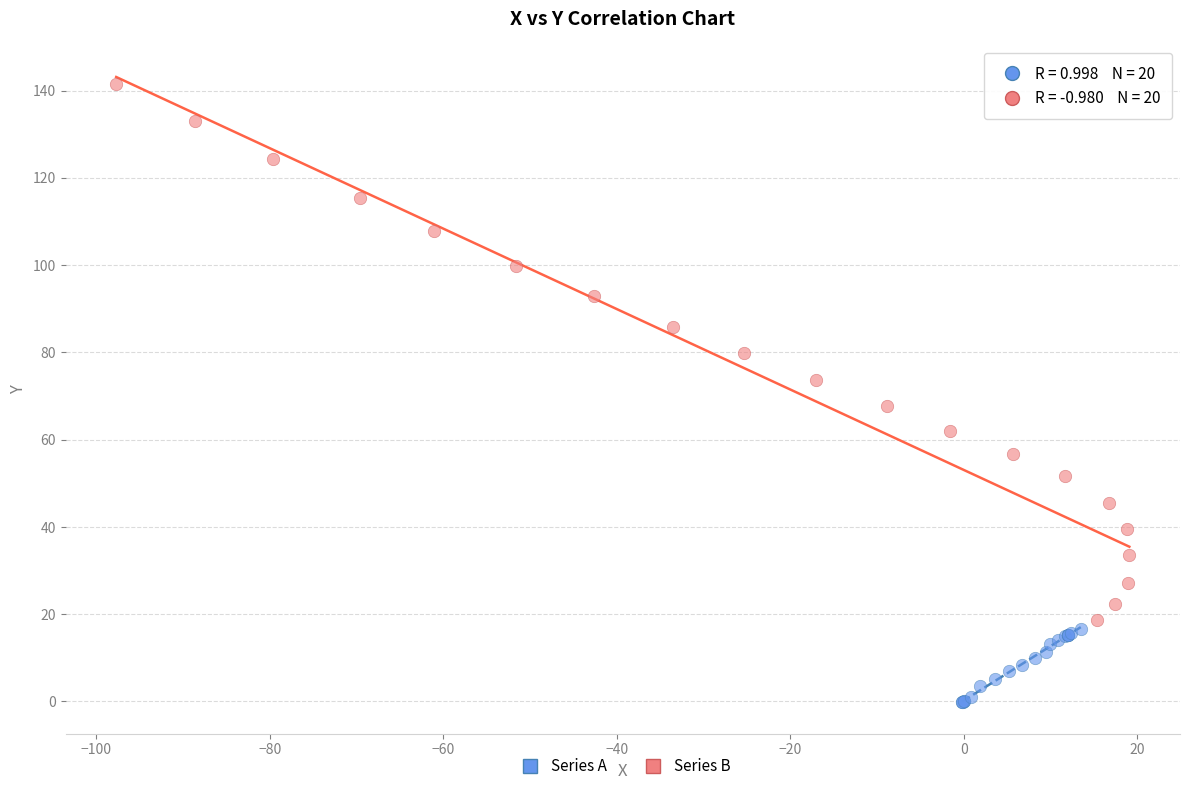

Which series reaches the maximum Y coordinate?

Series B